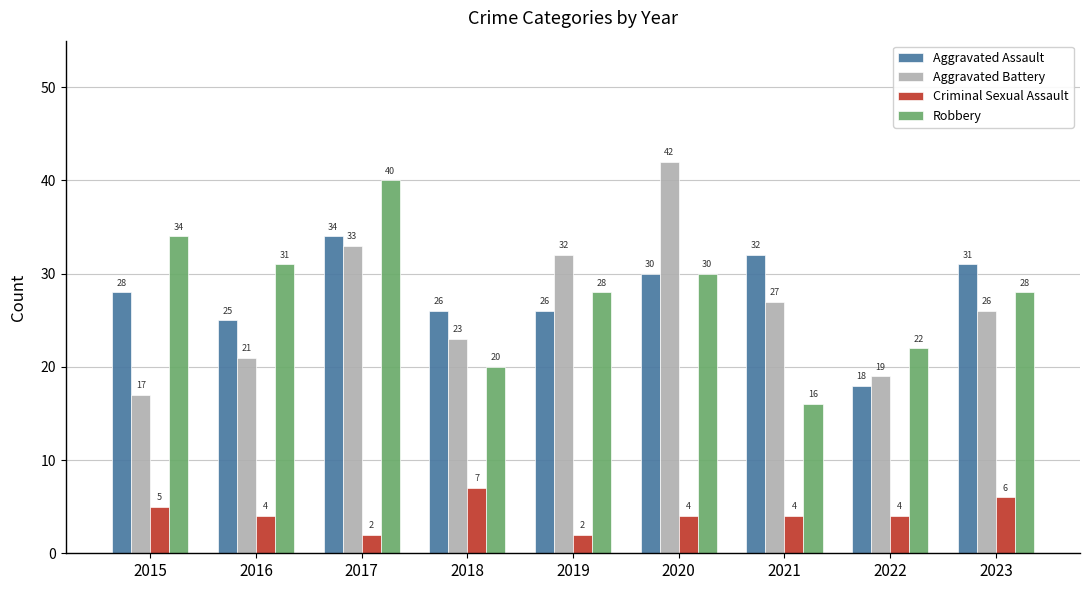

What is the difference between the second highest and second lowest values in the Aggravated Battery series?

14